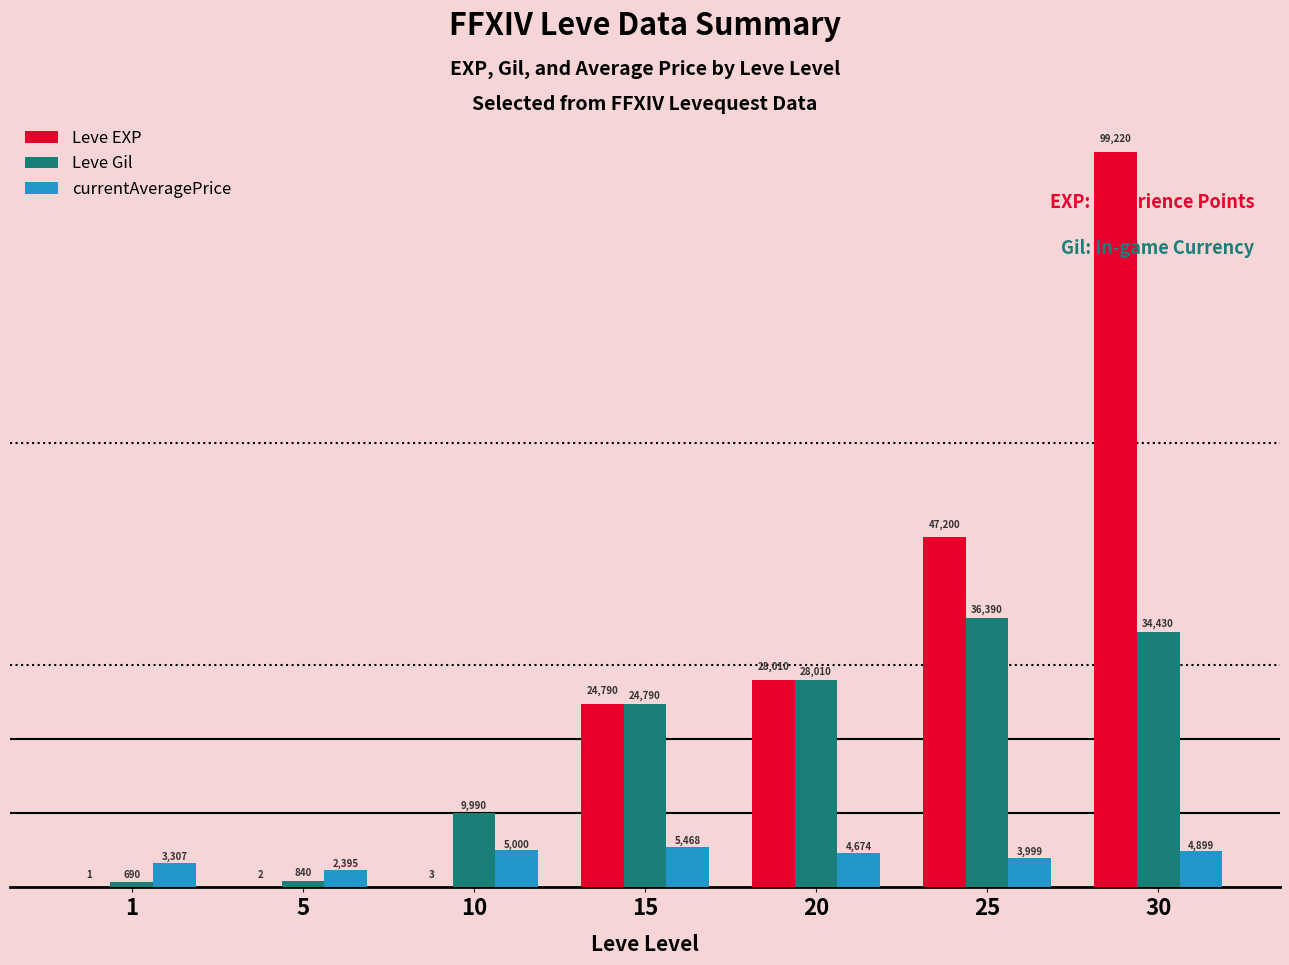

What value does the Leve EXP series have at 25, to the nearest 100?

47200